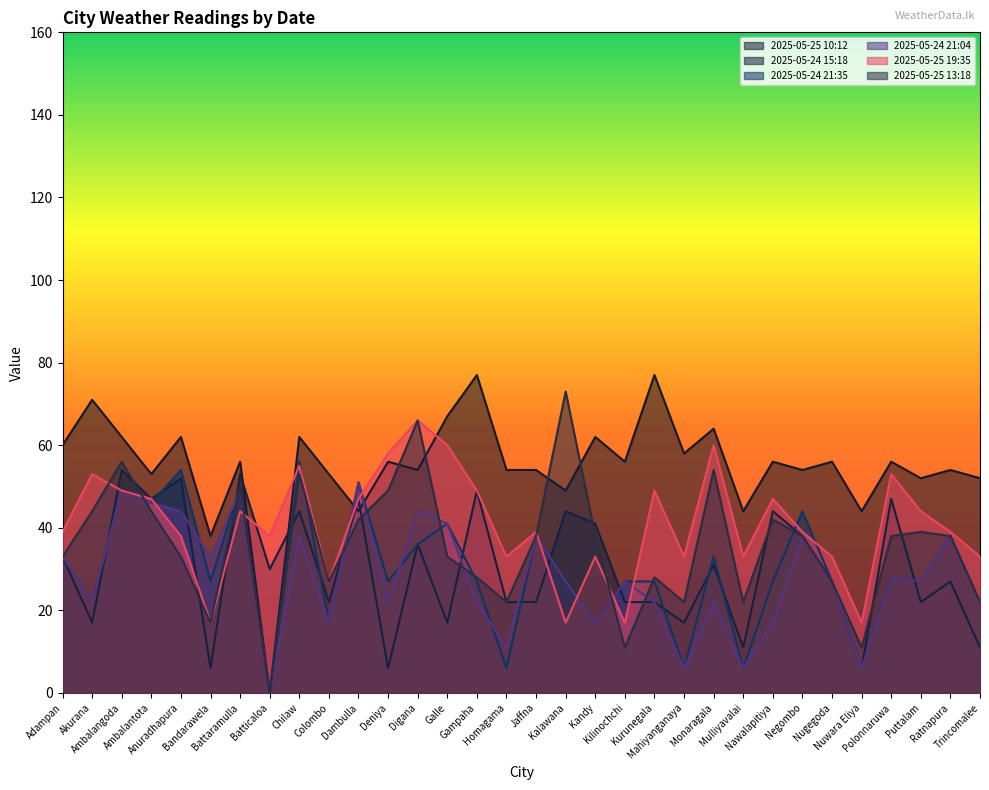

True or false: 2025-05-24 15:18 and 2025-05-24 21:35 cross at least once.

True